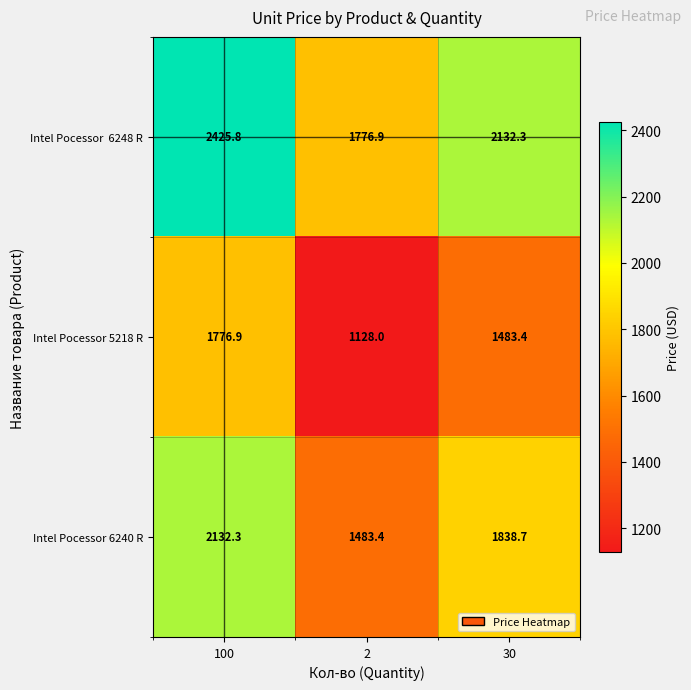

What is the maximum value shown in the chart?

2425.8